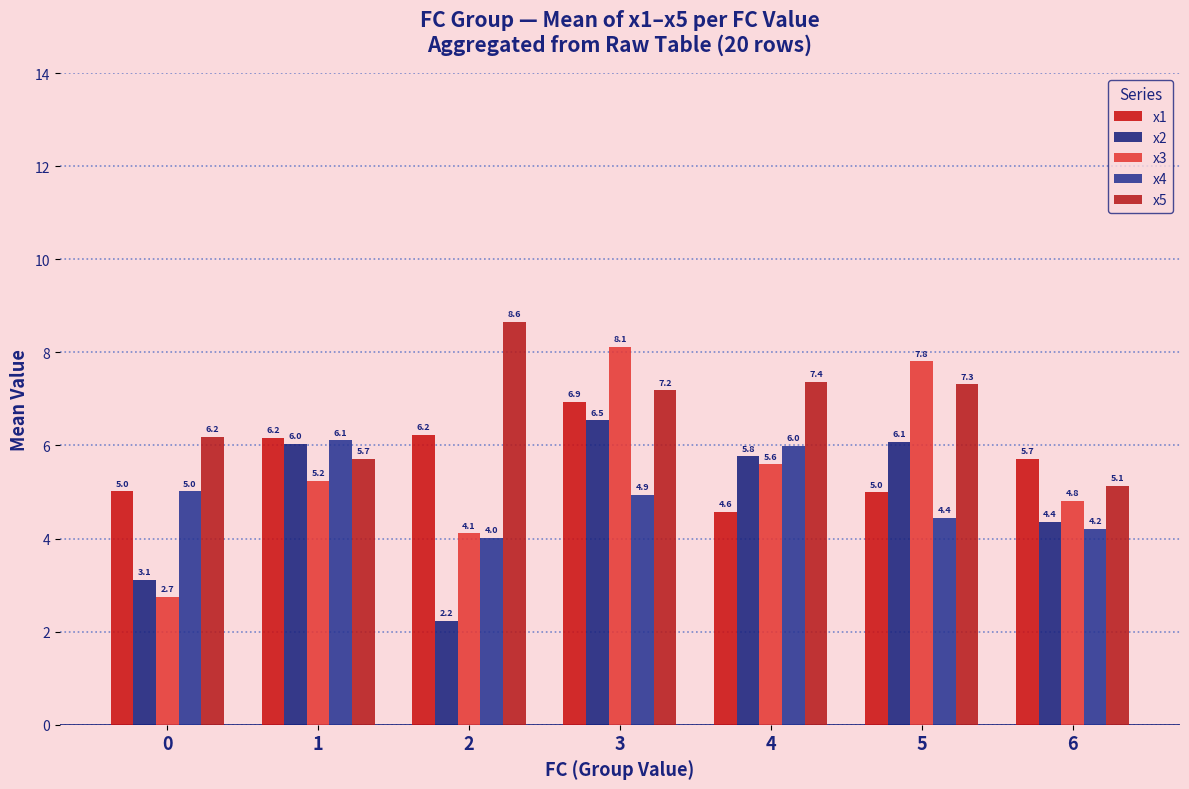

Reading left to right, what are all the values shown in this chart?

x1: 0=5.0	1=6.2	2=6.2	3=6.9	4=4.6	5=5.0	6=5.7
x2: 0=3.1	1=6.0	2=2.2	3=6.5	4=5.8	5=6.1	6=4.4
x3: 0=2.7	1=5.2	2=4.1	3=8.1	4=5.6	5=7.8	6=4.8
x4: 0=5.0	1=6.1	2=4.0	3=4.9	4=6.0	5=4.4	6=4.2
x5: 0=6.2	1=5.7	2=8.6	3=7.2	4=7.4	5=7.3	6=5.1